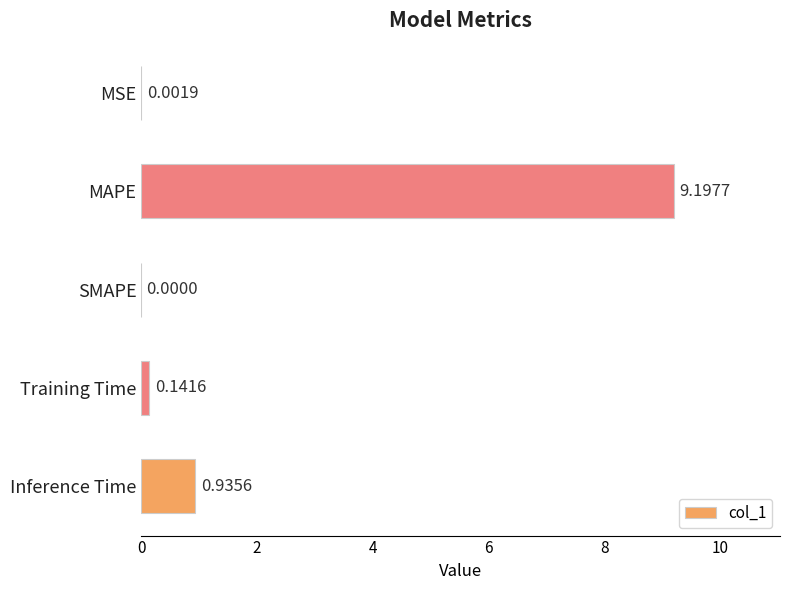

Where is the data nearest to the value 4?

Inference Time